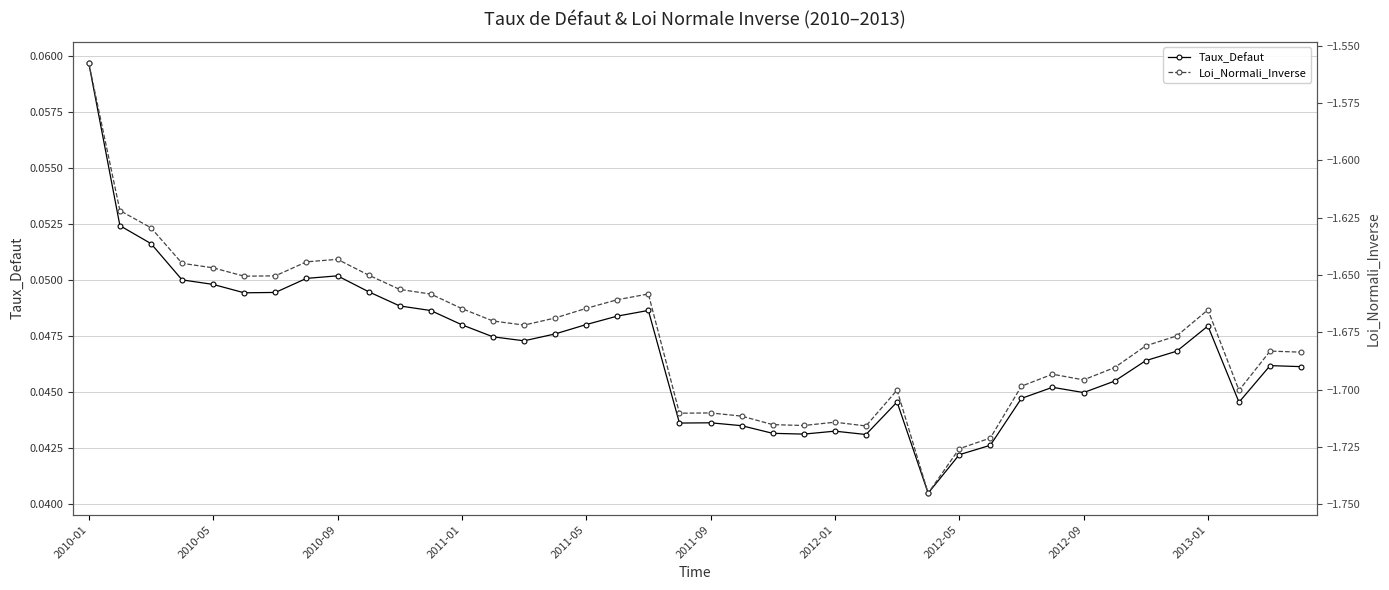

Count the Taux_Defaut values in the range 0 to 1.

40